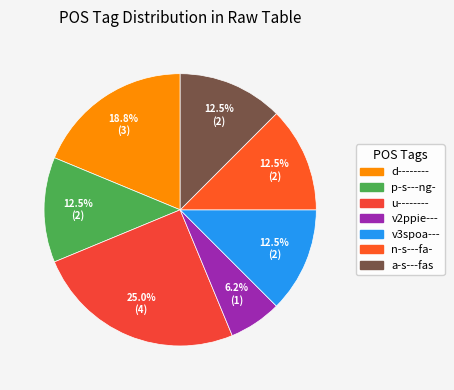

How many segments does this pie chart have?

7